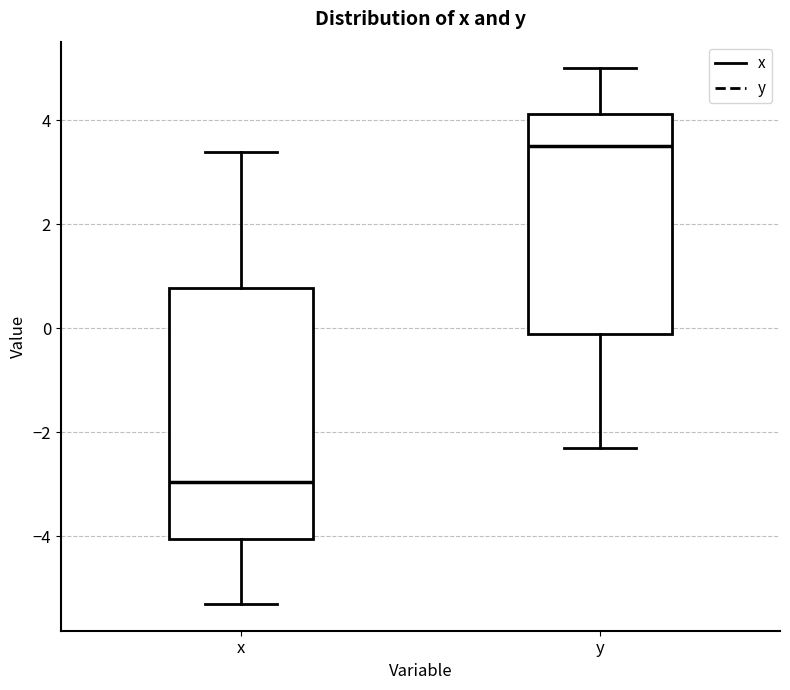

Comparing the boxes themselves (not the whiskers), which one is the tallest?

x